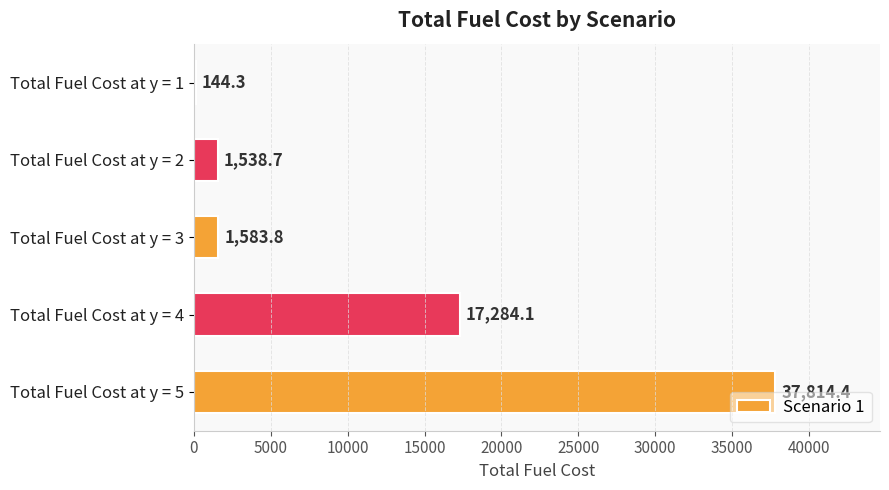

Count the number of categories in the chart.

5